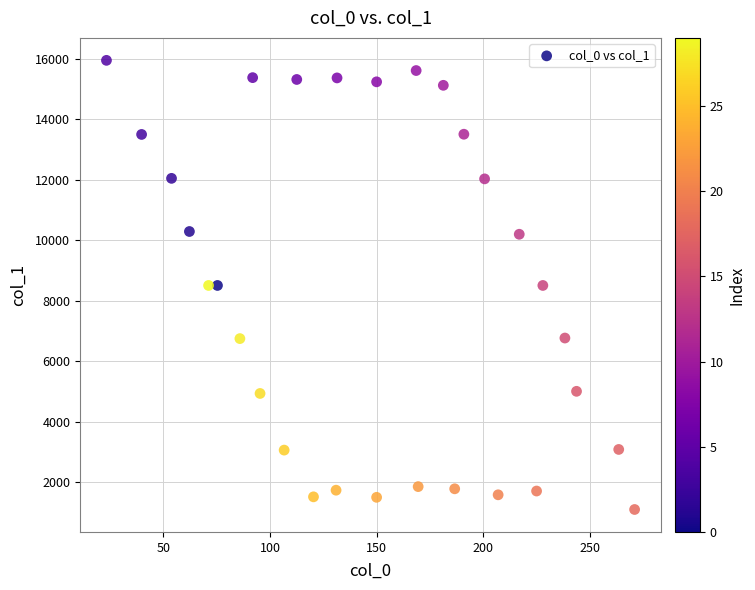

What is the range of X values (max minus min)?

247.8